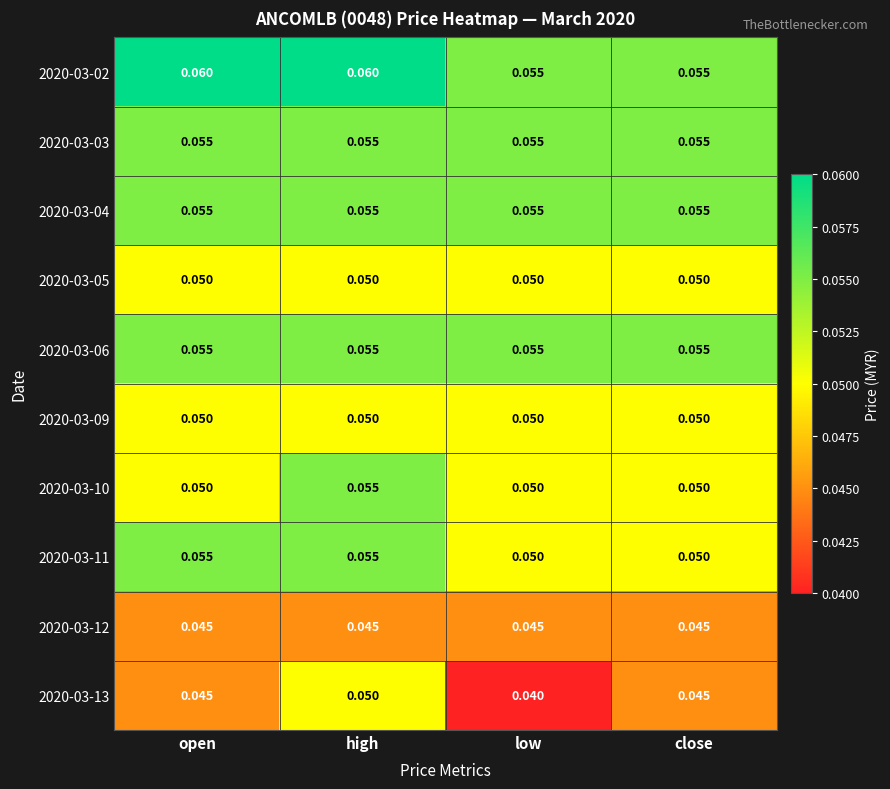

Which label corresponds to the smallest value in the chart?

low